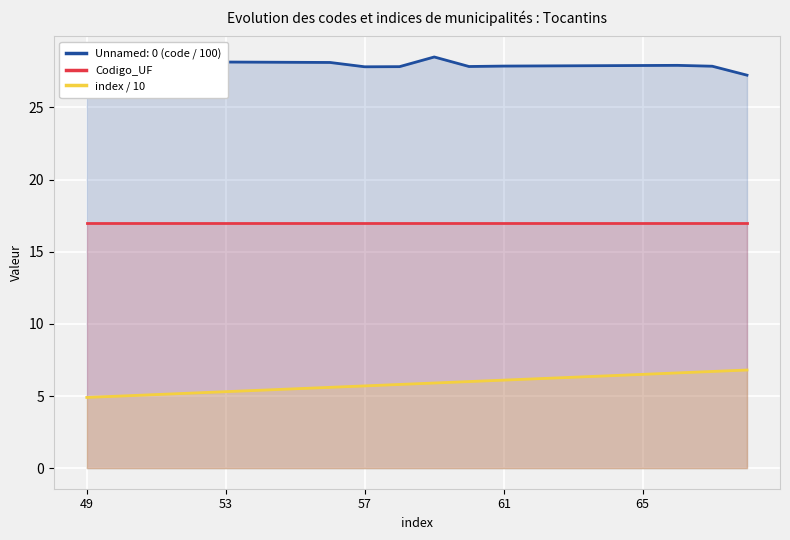

Rank the series at 15 from highest to lowest value.

Codigo_UF, index / 10